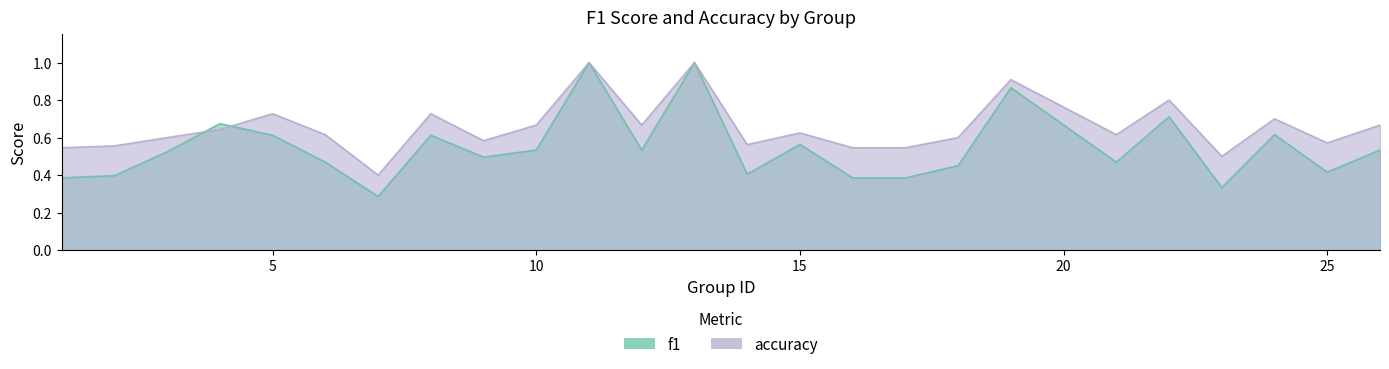

What is the highest value of the f1 series?

1.0